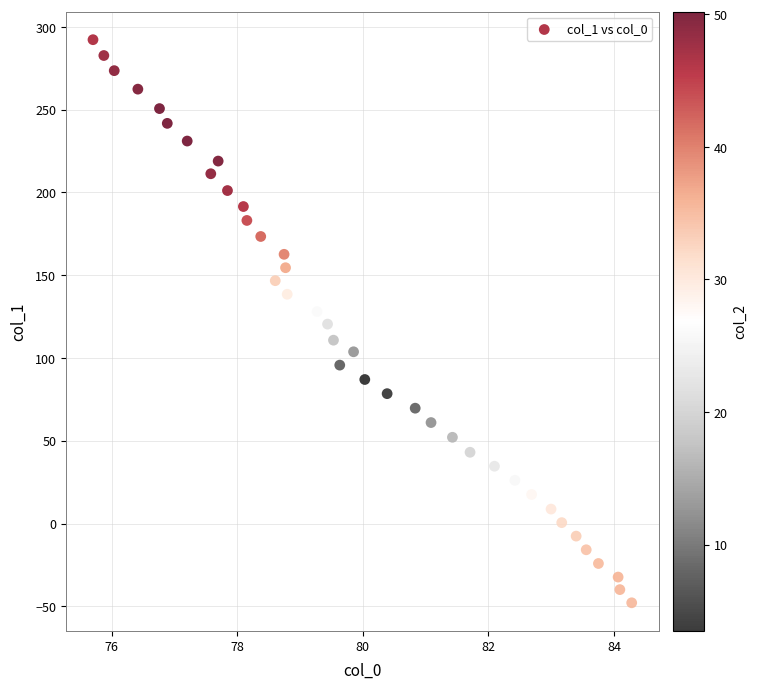

What is the range of X values (max minus min)?

8.6